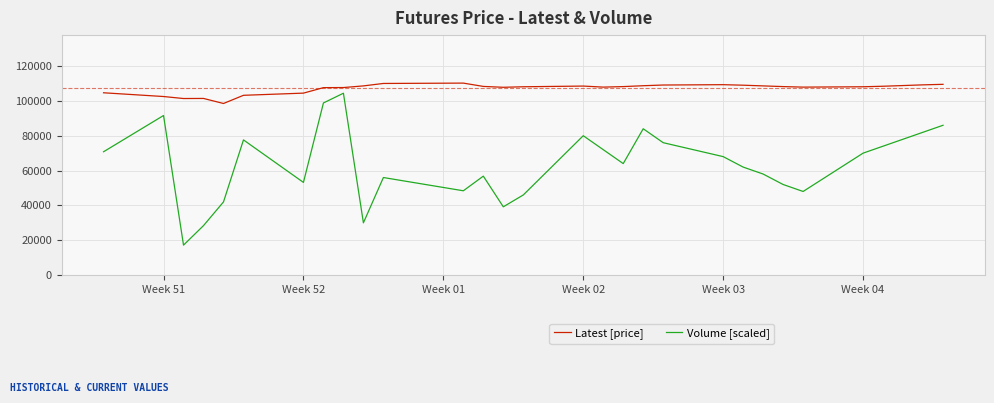

What is the difference between the maximum and minimum values in the Volume [scaled] series?

87200